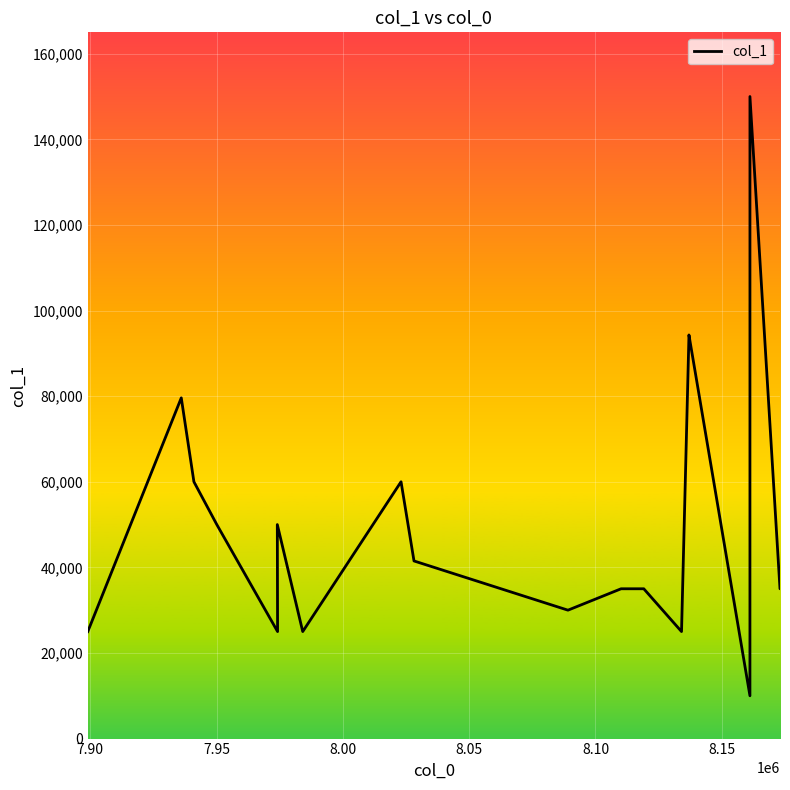

How many interior local valleys (lower than both neighbors) does the data have?

5